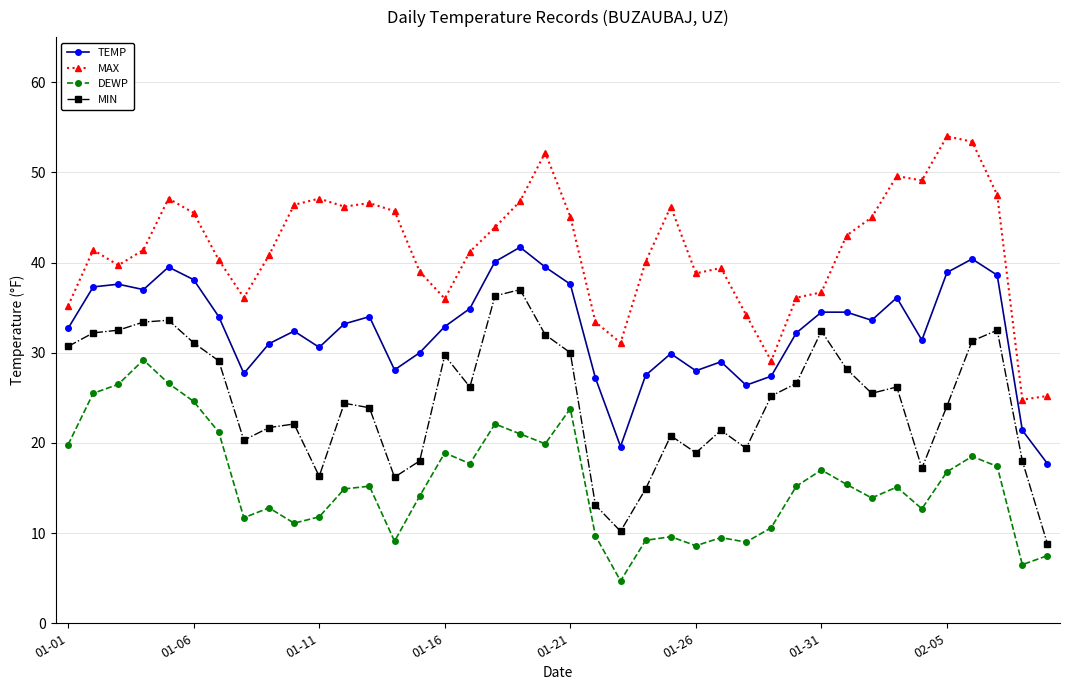

What is the sum of all MAX values?

1660.4